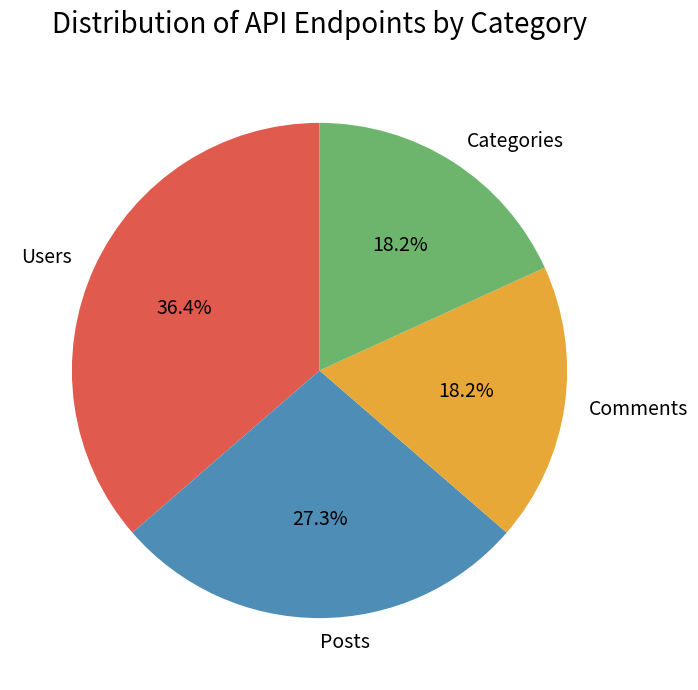

Count the number of slices in the pie.

4